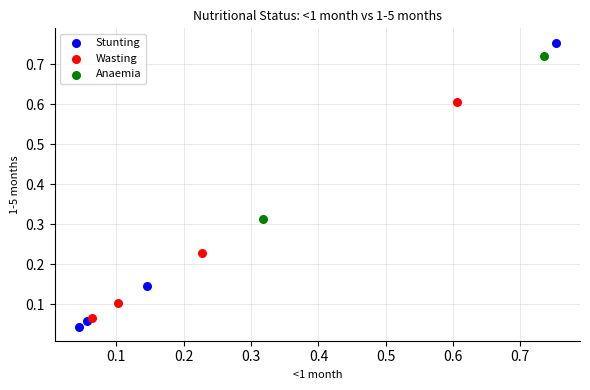

Which series reaches the minimum Y coordinate?

Stunting